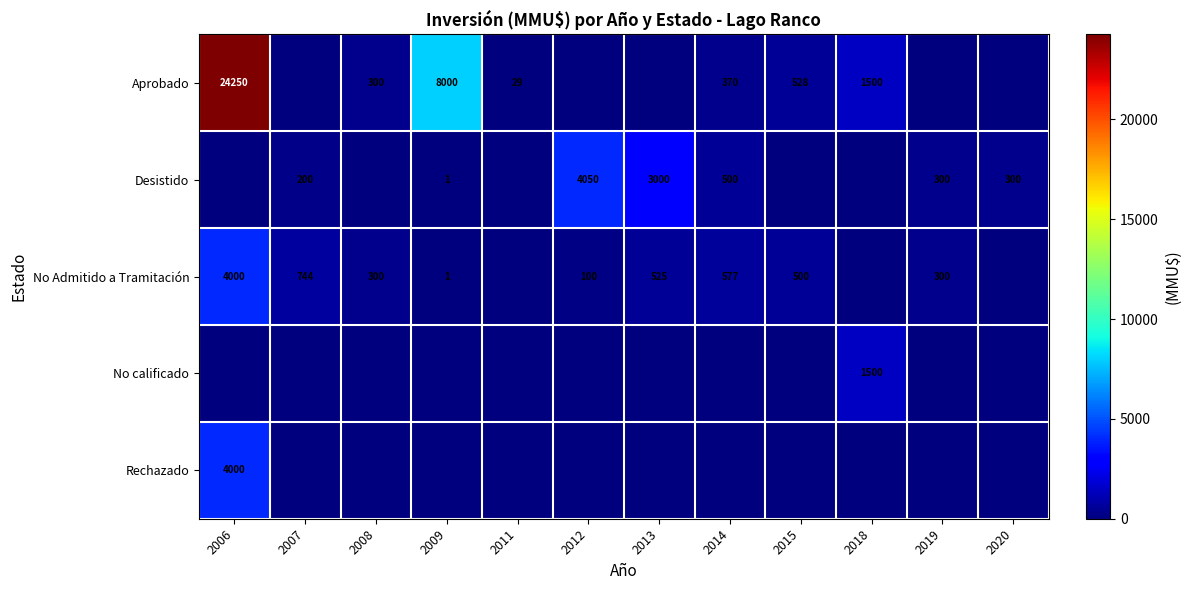

The value of Aprobado at 2006 is 14400. True or false?

False